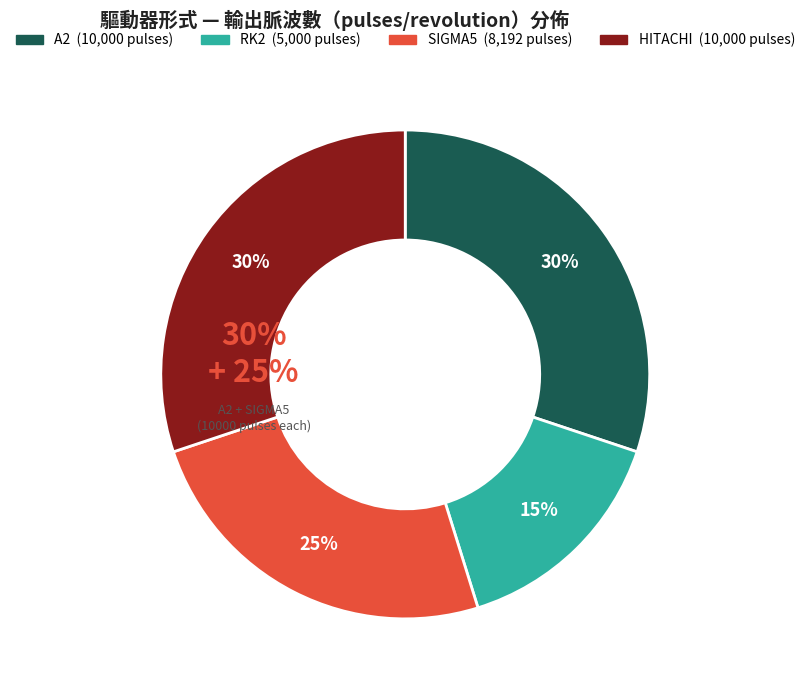

How many segments does this pie chart have?

4